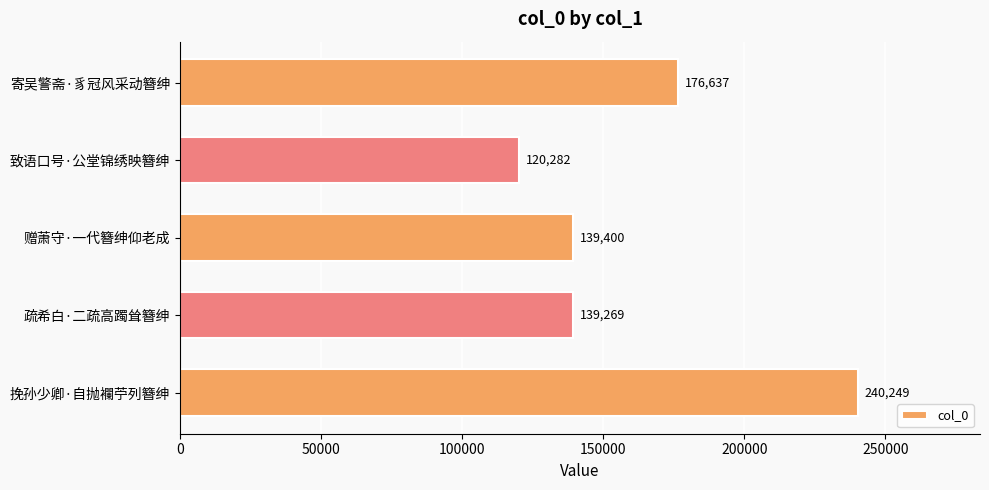

What is the maximum value shown in the chart?

240249